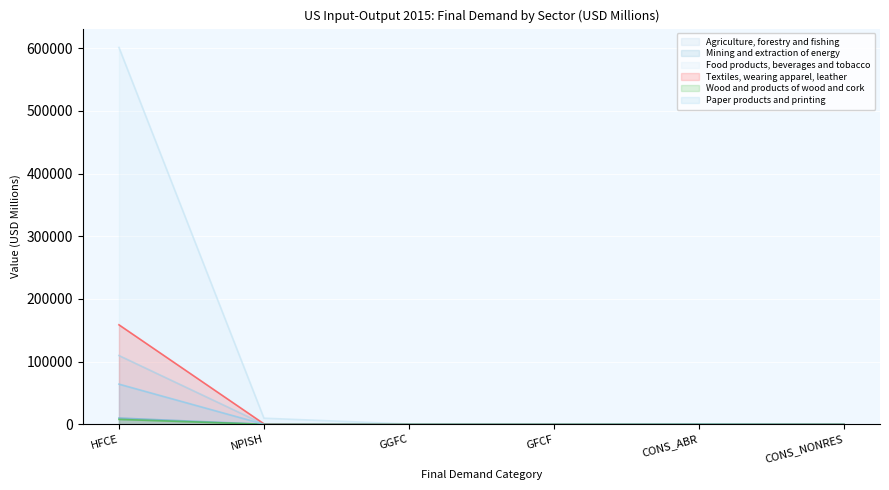

What is the total value across all series at CONS_ABR?

2205.0